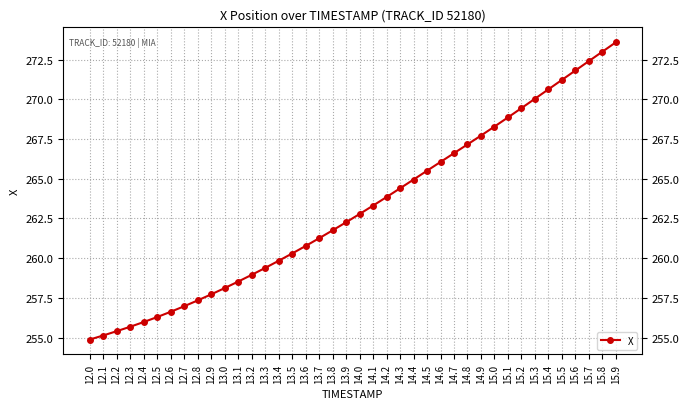

What is the sum of all values?

10524.7